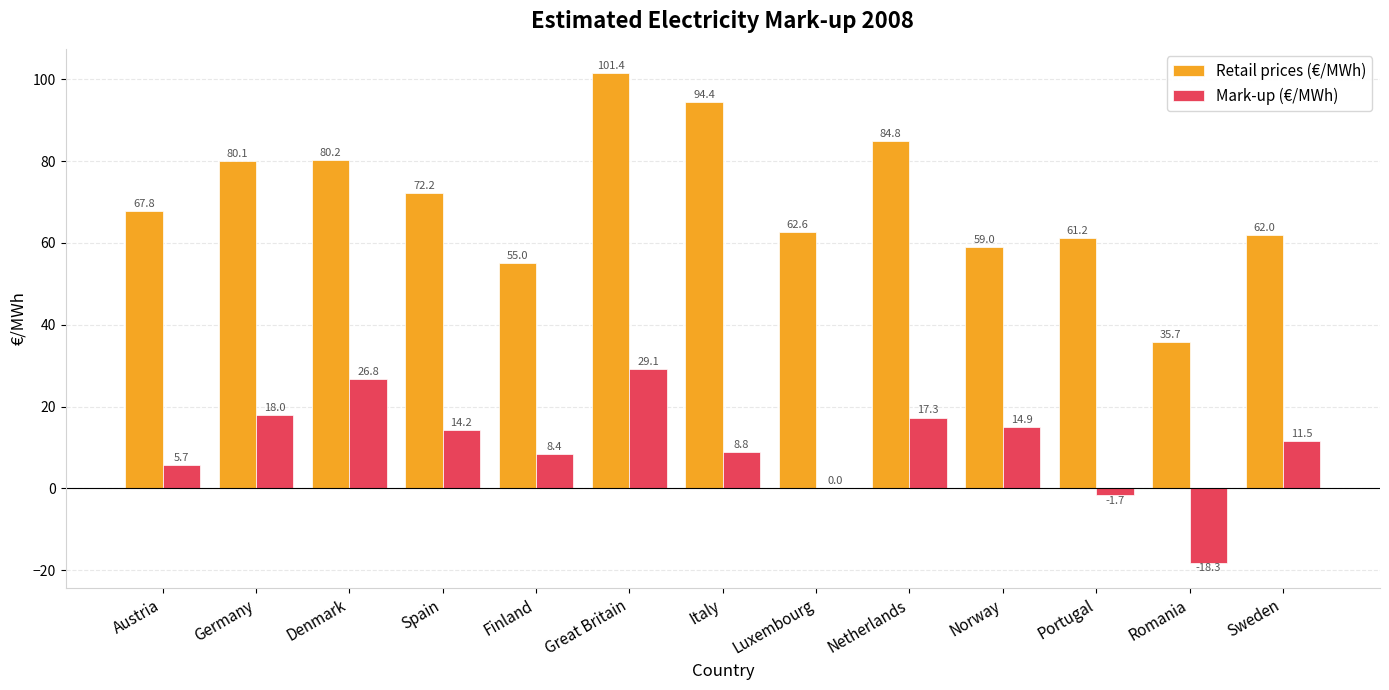

What is the greatest value displayed?

101.4